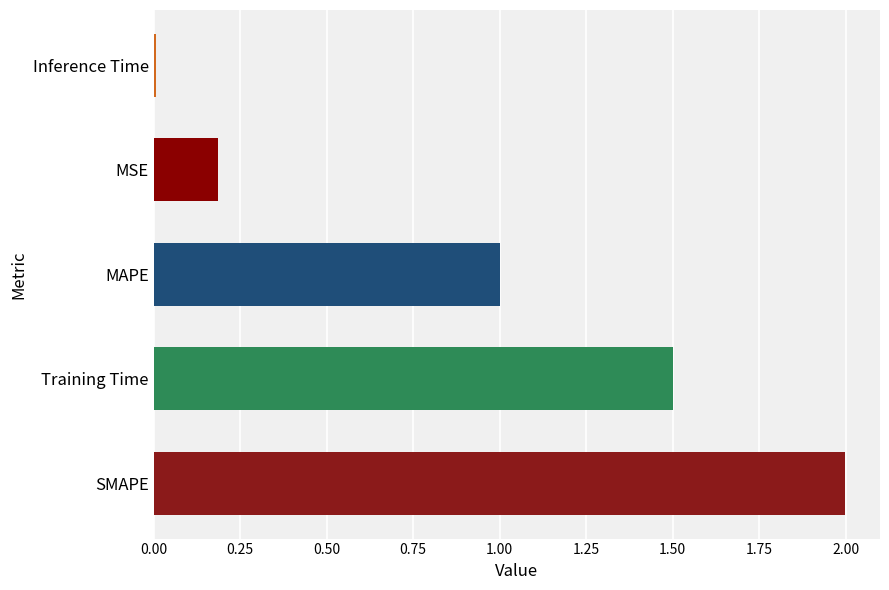

What is the average value?

0.9